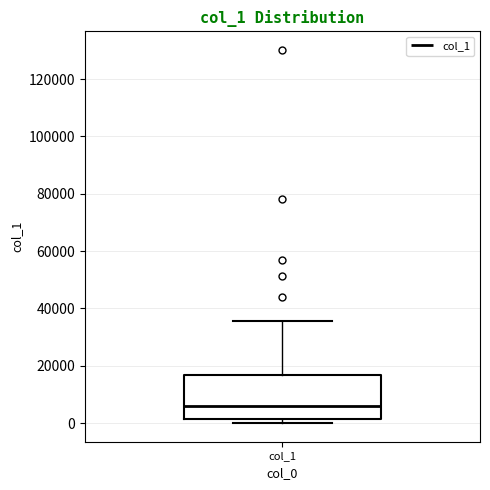

Where is the lower edge of the box for col_1 on the y-axis? The values are not printed on the chart, so give them approximately, as read against the axis.

2000